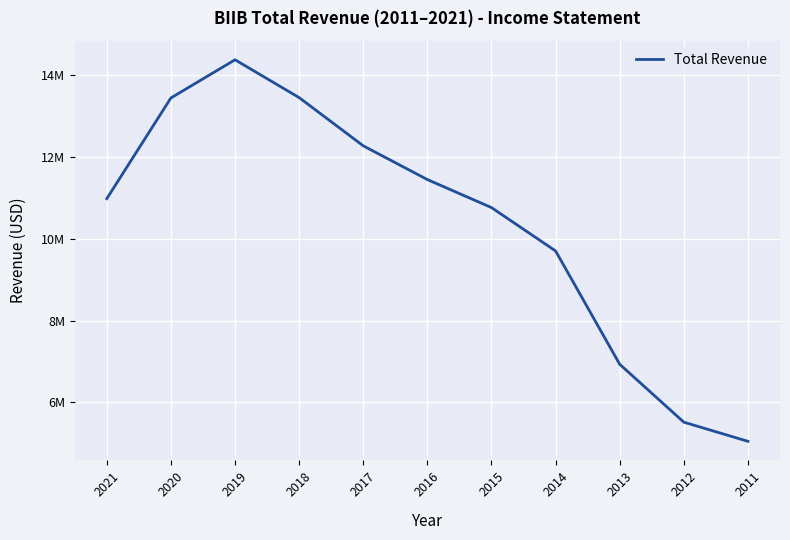

What is the approximate value at 2015?

10763800